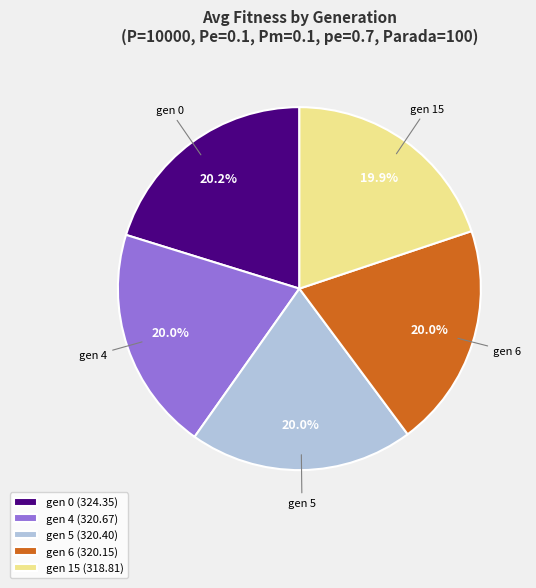

How much of the chart is everything except gen 0?

79.8%